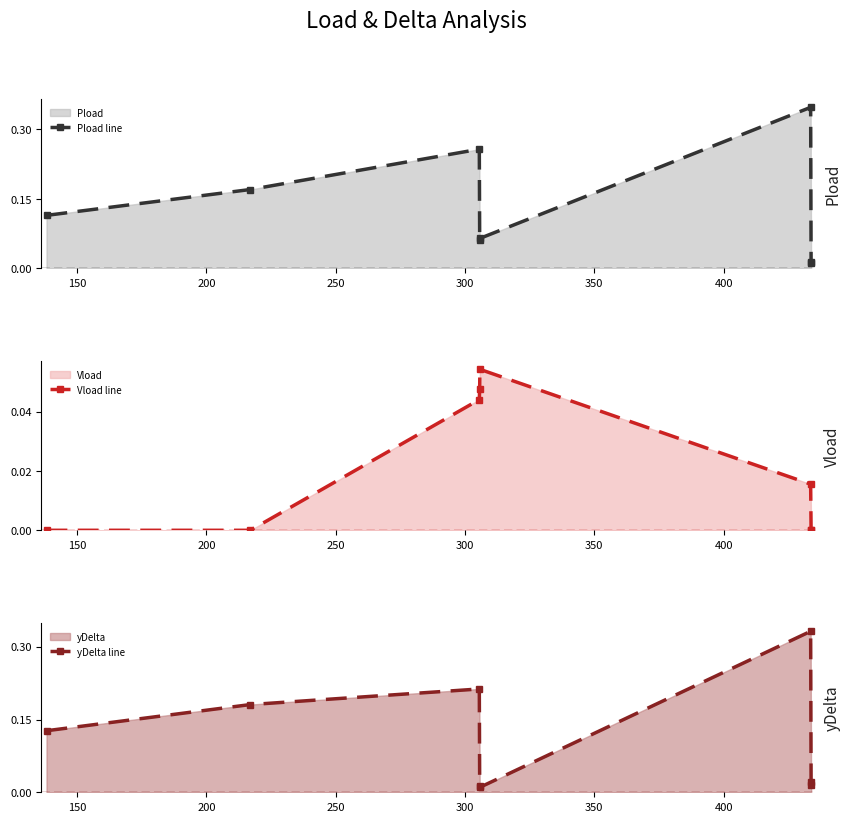

How many interior local peaks does the Vload line series have?

1